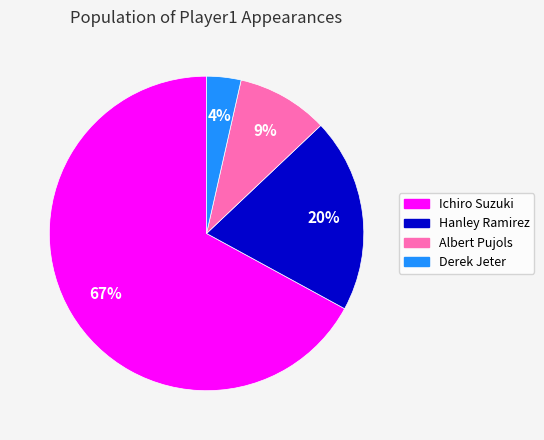

Between Hanley Ramirez and Albert Pujols, which is larger?

Hanley Ramirez